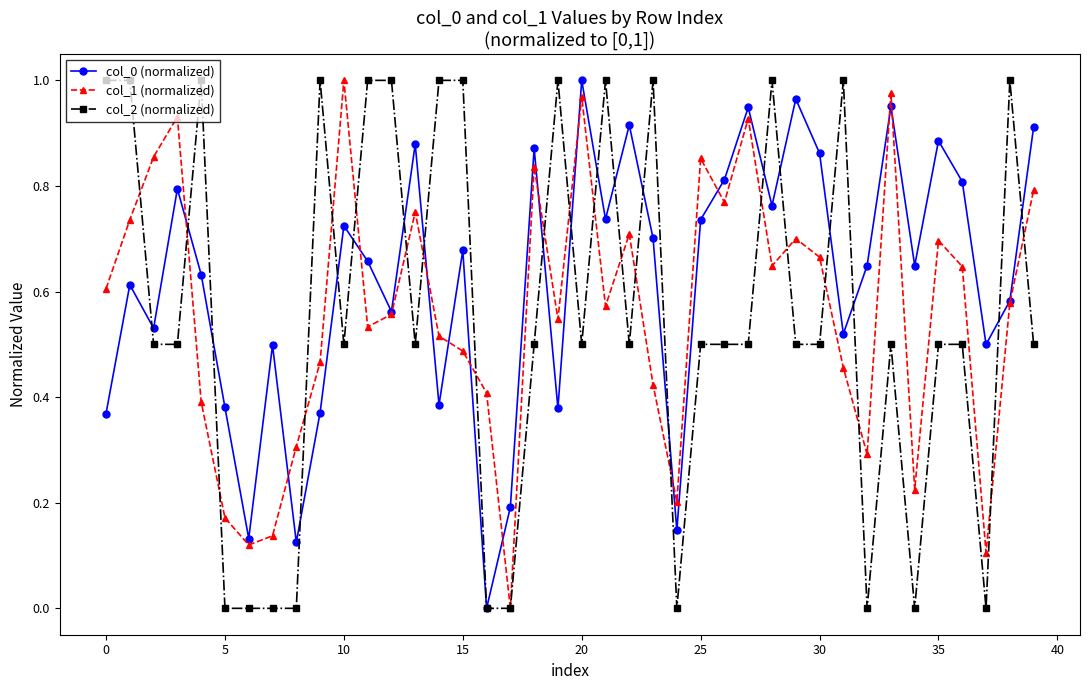

Which series has the largest total across all categories?

col_0 (normalized)